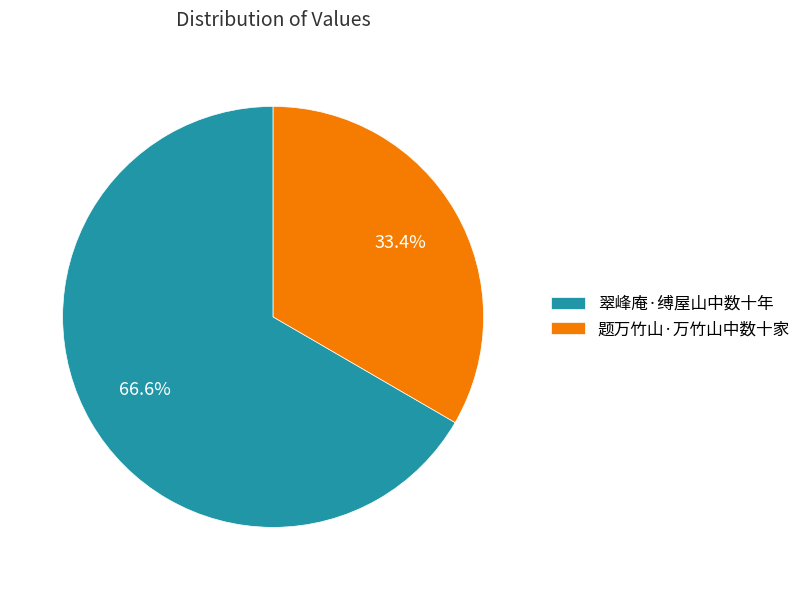

Combined, do 题万竹山·万竹山中数十家 and 翠峰庵·缚屋山中数十年 account for over 50%?

Yes